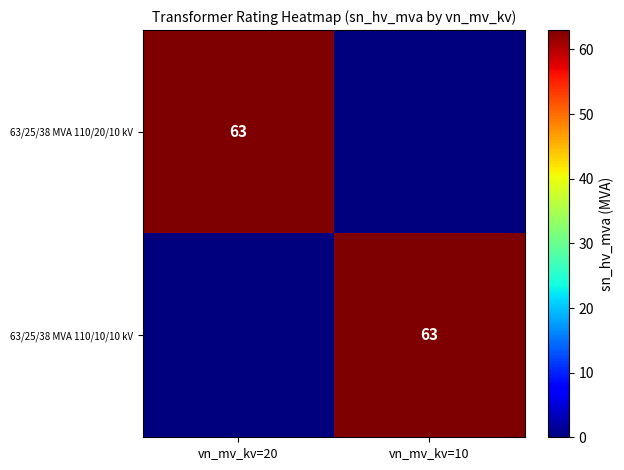

The value of 63/25/38 MVA 110/10/10 kV at vn_mv_kv=10 is 97. True or false?

False